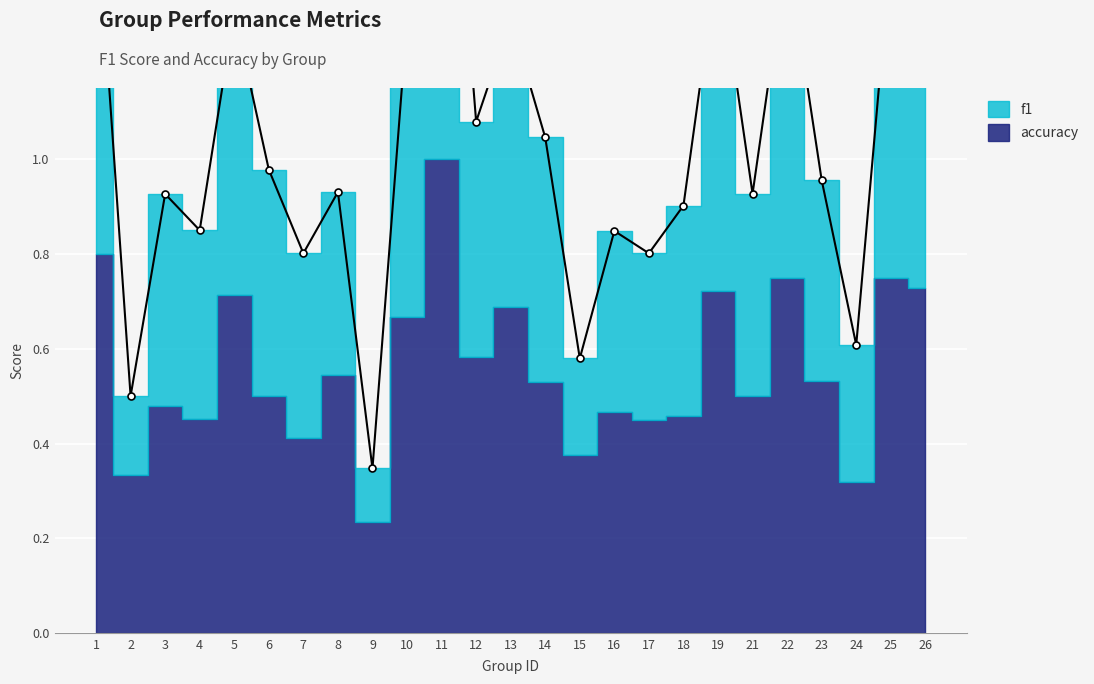

At which category does the chart reach its minimum across all series?

9